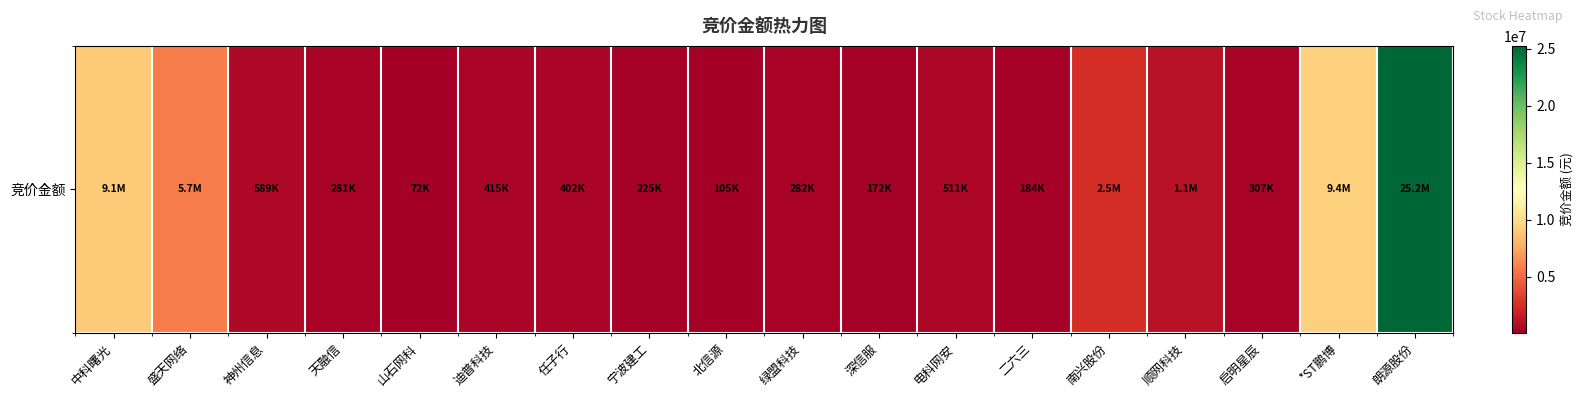

The value at 朗源股份 is 25244685. True or false?

True